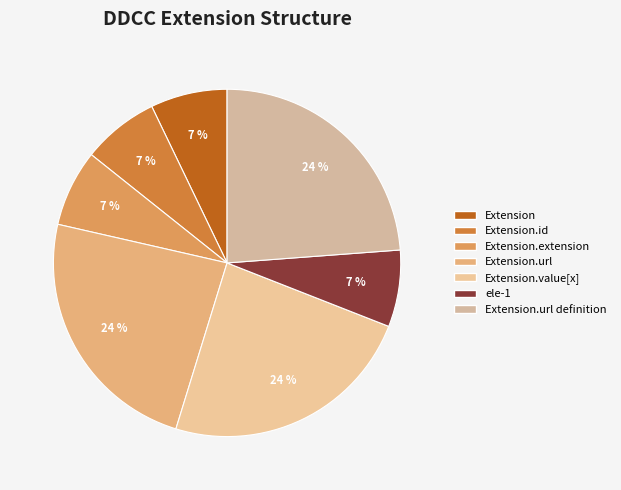

How many slices are in this pie chart?

7